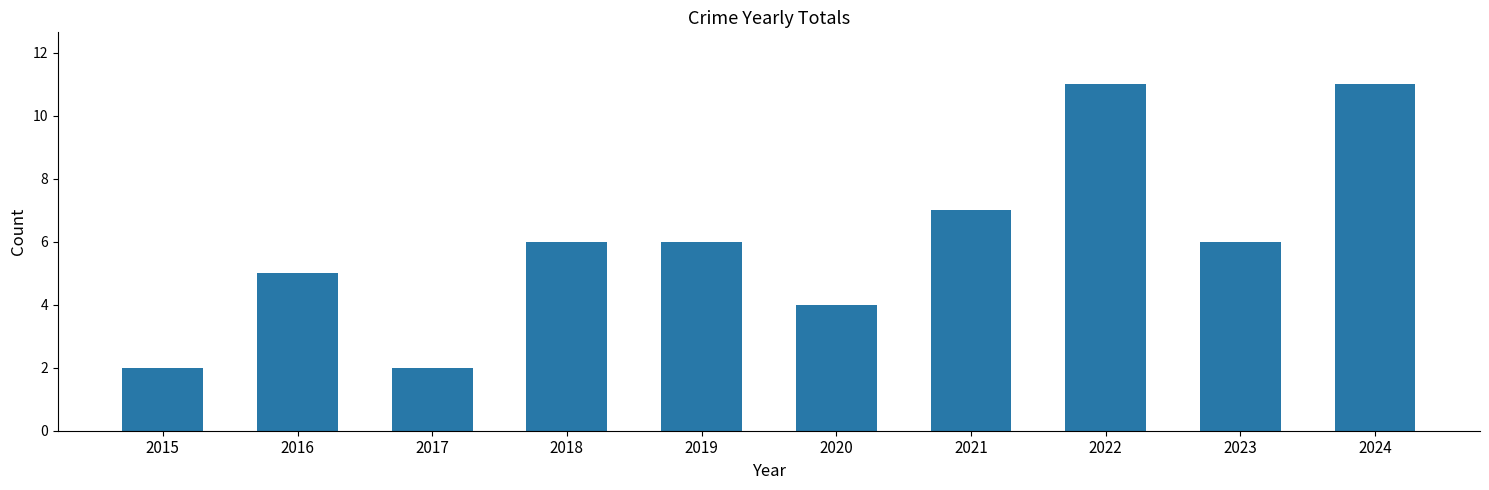

Is it true that the value at 2020 is 4?

True